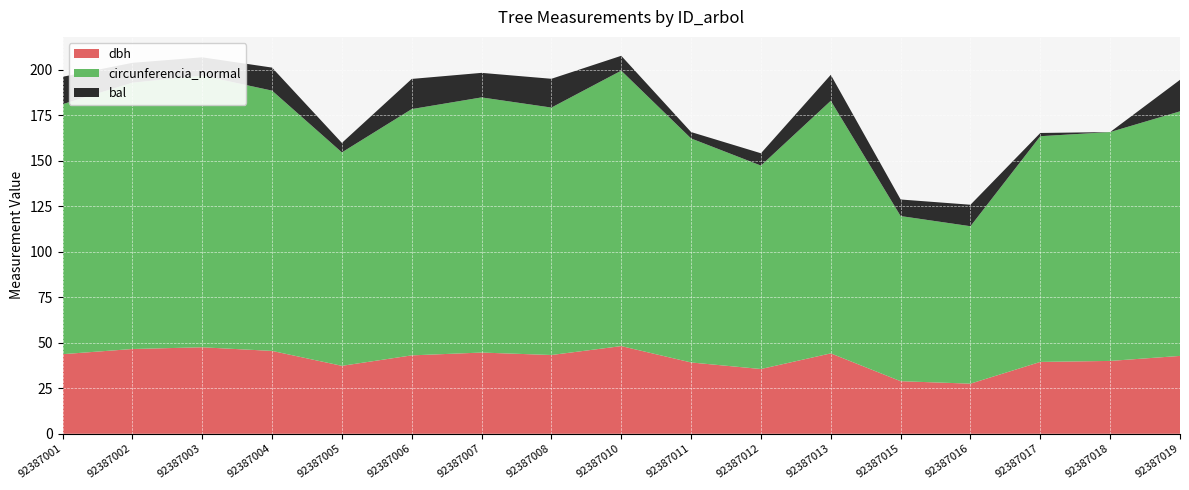

Reading right to left, what are all the values shown in this chart?

dbh: 92387019=42.8	92387018=40.0	92387017=39.5	92387016=27.6	92387015=28.9	92387013=44.2	92387012=35.6	92387011=39.2	92387010=48.2	92387008=43.3	92387007=44.6	92387006=43.1	92387005=37.4	92387004=45.5	92387003=47.5	92387002=46.6	92387001=43.8
circunferencia_normal: 92387019=134.5	92387018=125.8	92387017=124.1	92387016=86.5	92387015=90.8	92387013=138.9	92387012=111.8	92387011=123.2	92387010=151.4	92387008=136.0	92387007=140.3	92387006=135.4	92387005=117.3	92387004=143.1	92387003=149.4	92387002=146.4	92387001=137.4
bal: 92387019=17.3	92387018=0.0	92387017=1.8	92387016=11.8	92387015=9.1	92387013=14.3	92387012=6.8	92387011=3.5	92387010=8.2	92387008=15.8	92387007=13.5	92387006=16.6	92387005=5.2	92387004=12.7	92387003=10.0	92387002=10.9	92387001=15.1